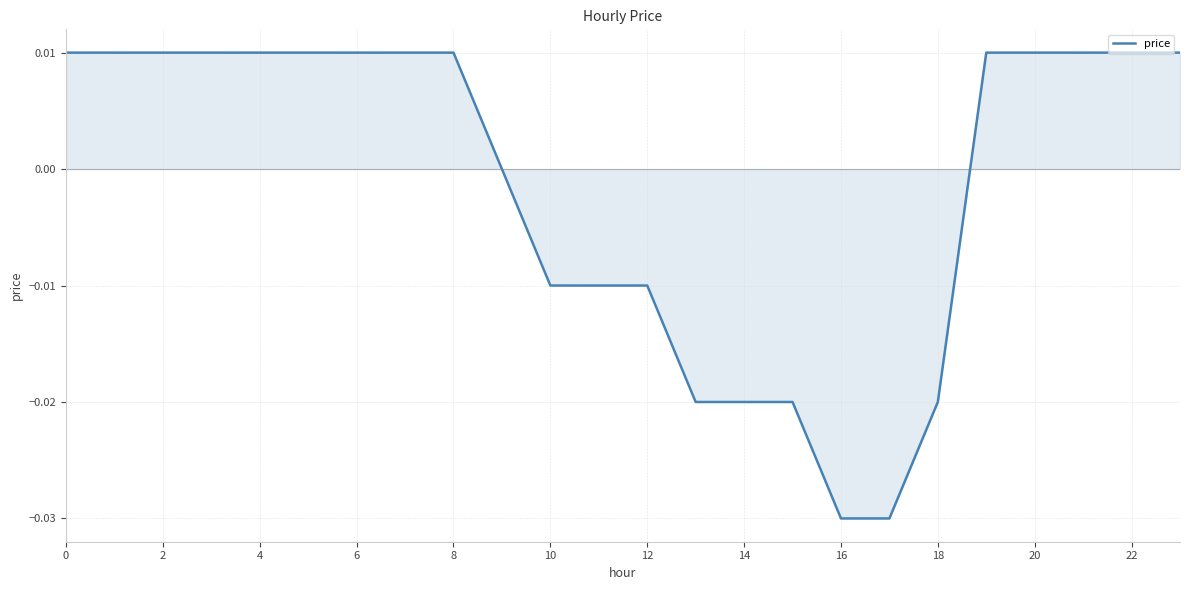

Which category has the lowest value across all series?

16